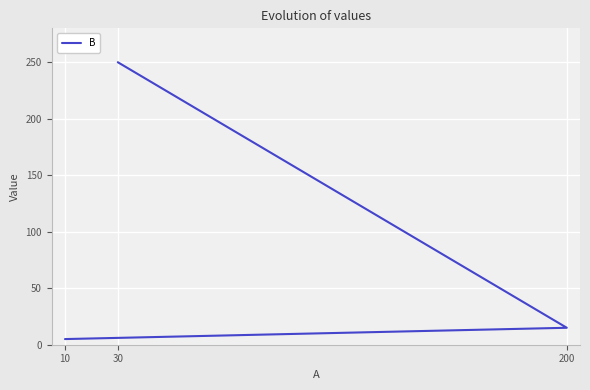

List the labels in order of value, largest first.

30, 200, 10